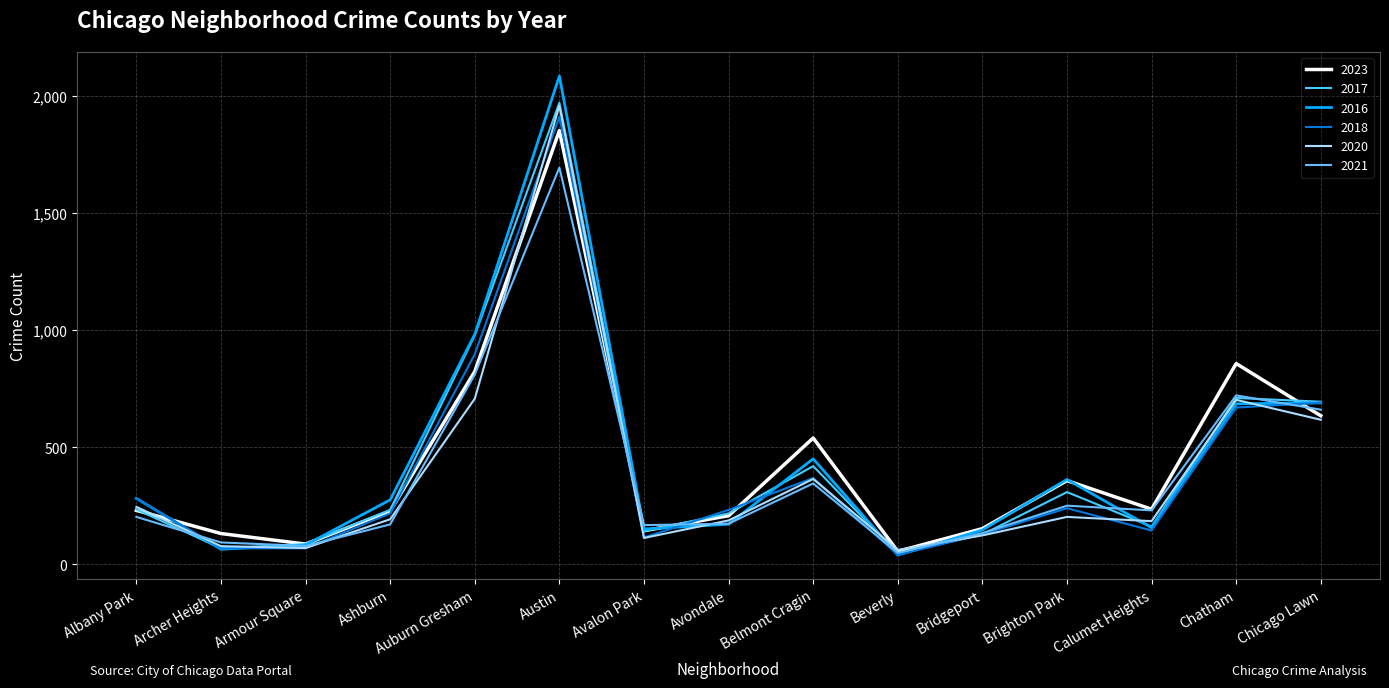

What value does the 2018 series have at Belmont Cragin?

369